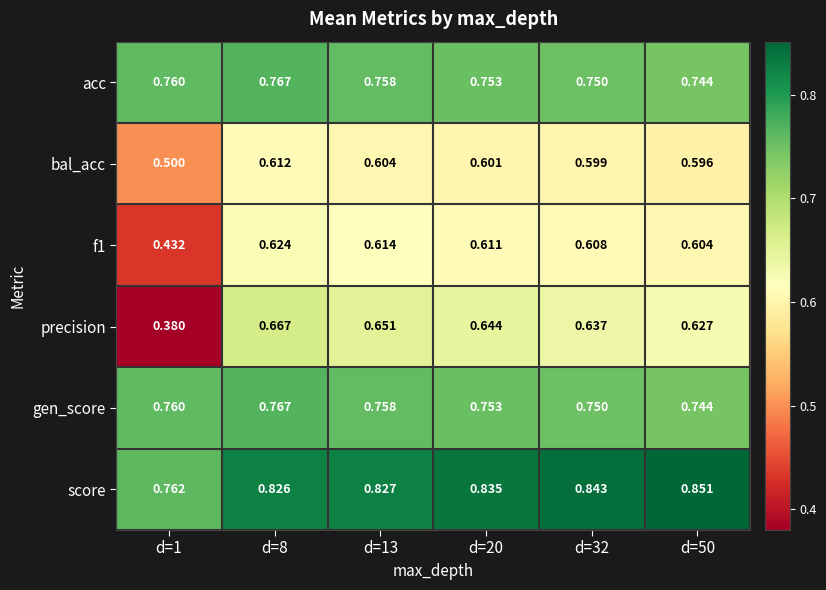

Is the value of score at d=50 greater than the value of acc at d=1?

Yes